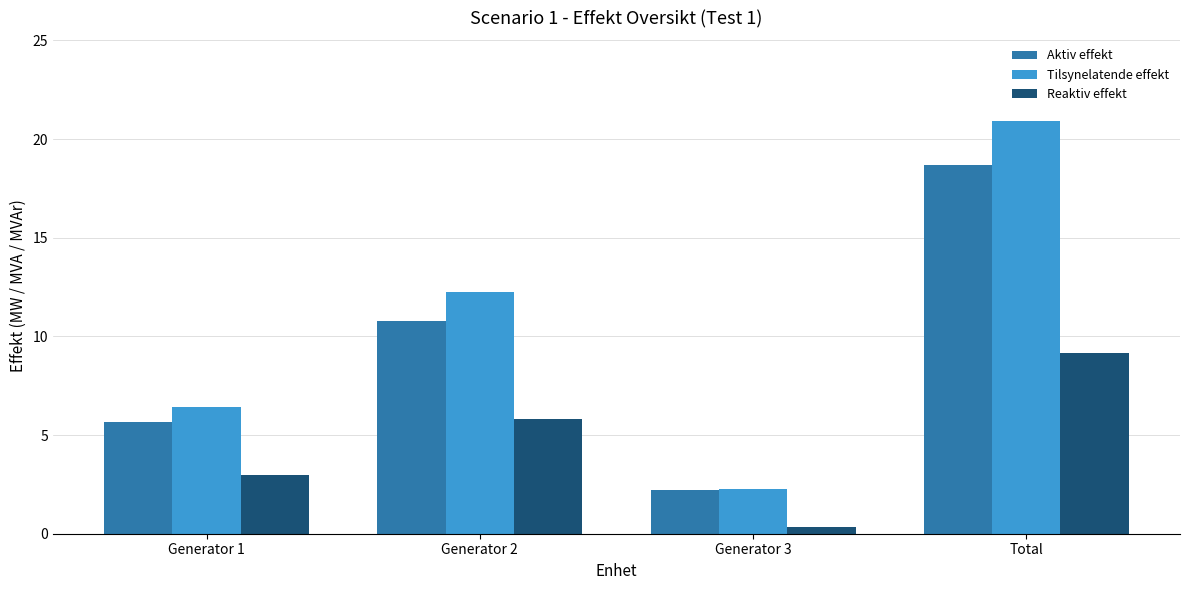

Which category has the lowest value across all series?

Generator 3